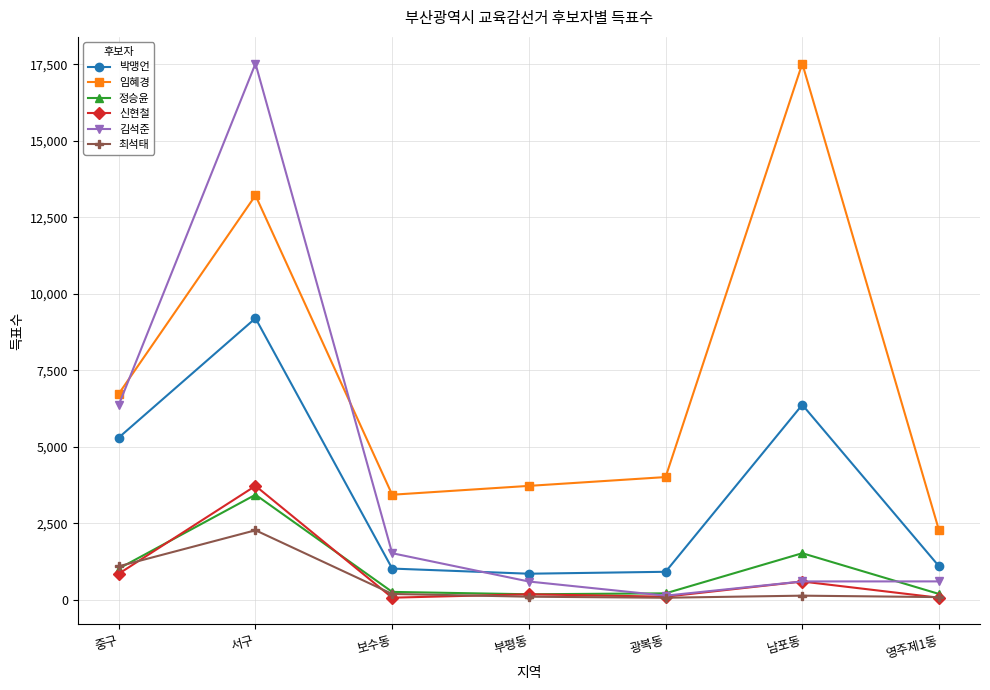

How many series are shown in this chart?

6